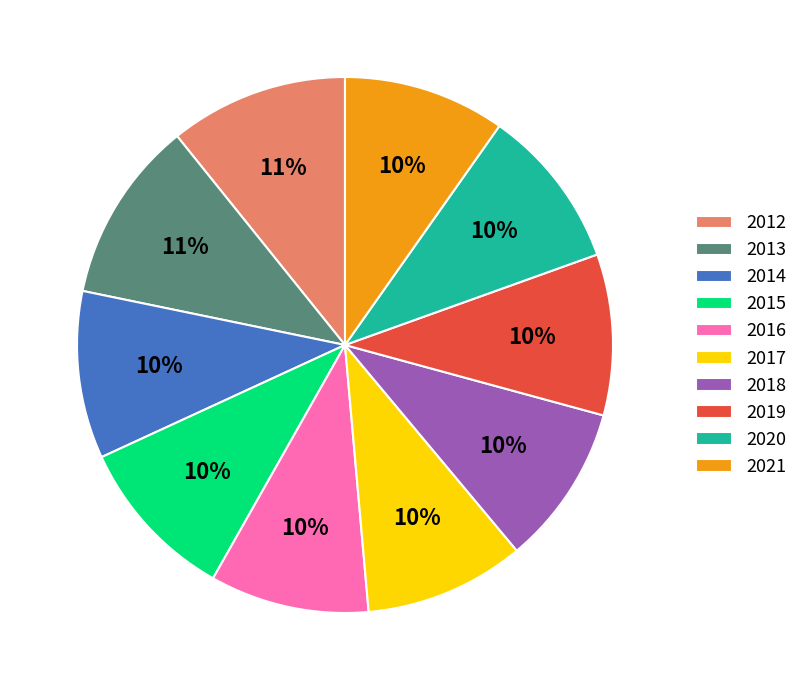

To the nearest percent, what percentage of the pie is 2014?

10%